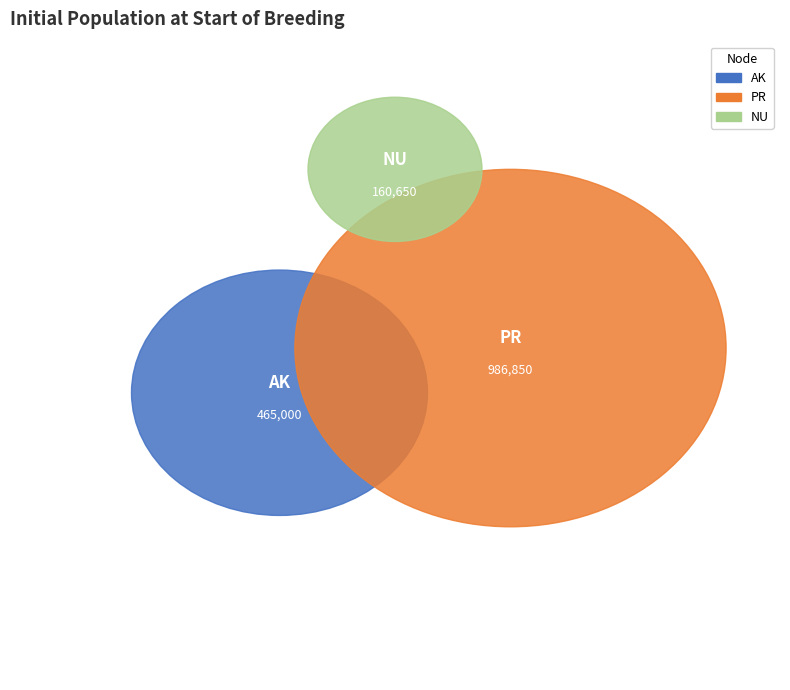

To the nearest percent, what portion does AK represent?

29%